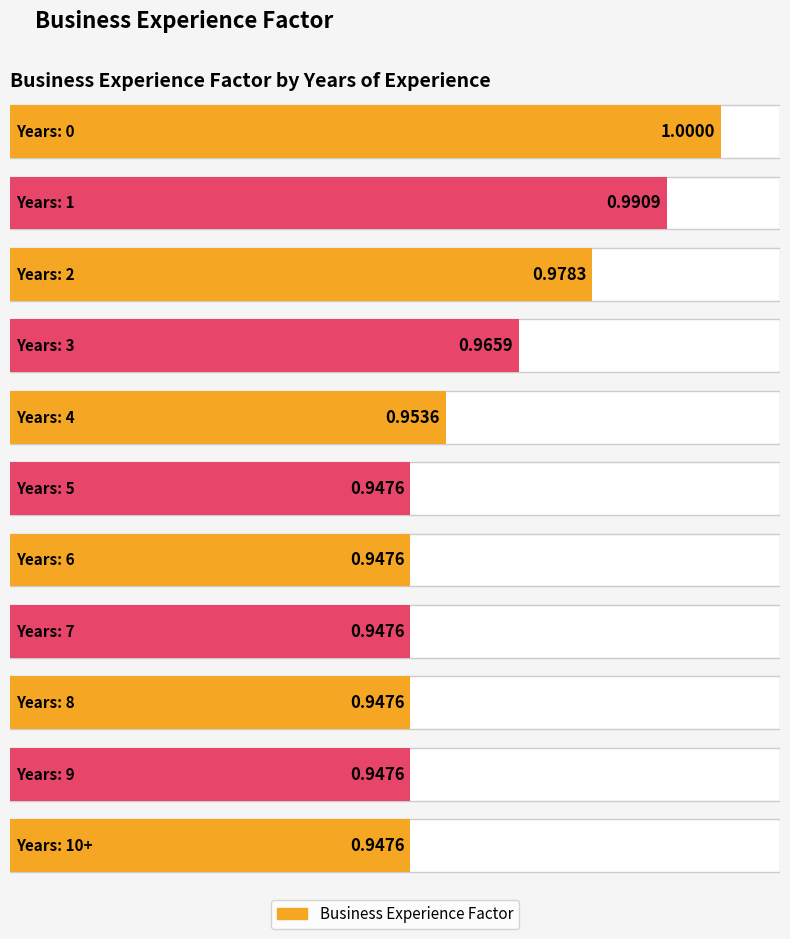

Are the bars horizontal?

Yes